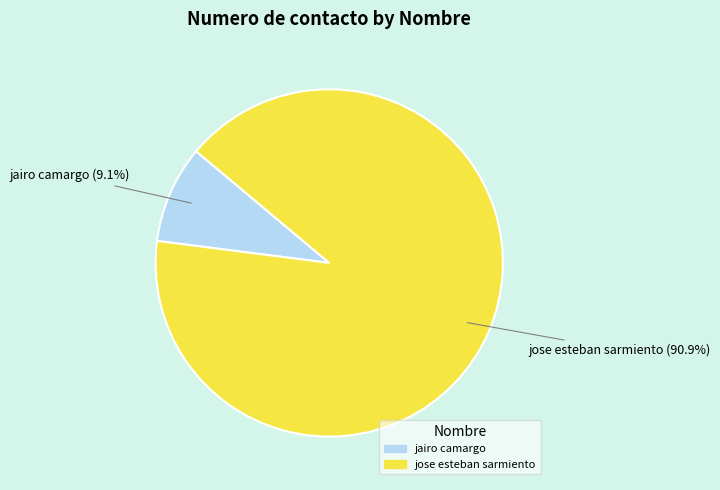

Count the number of slices in the pie.

2